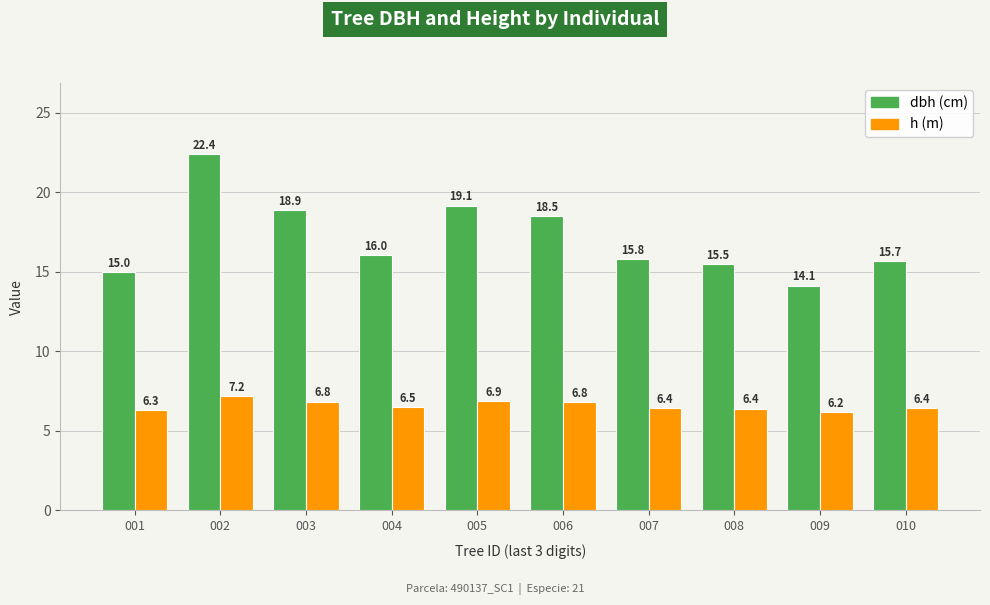

What is the total value across all series at 009?

20.3